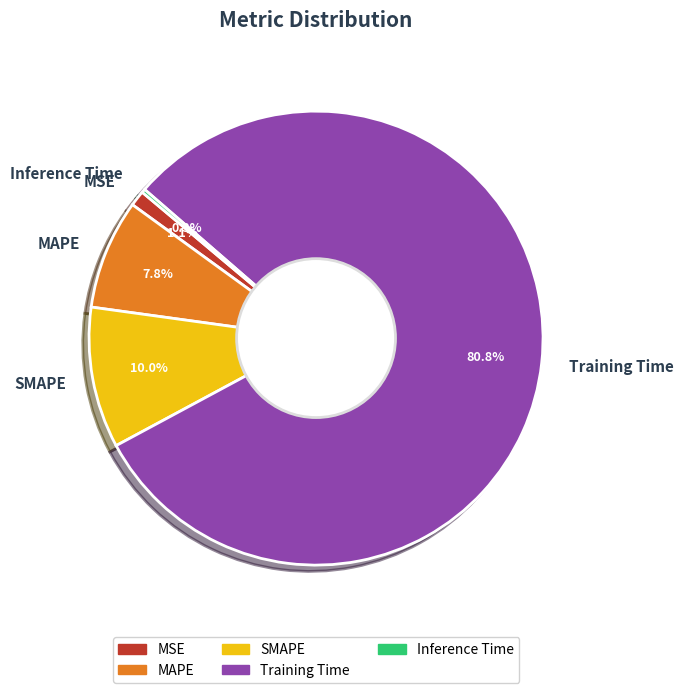

Which category has the biggest portion of the pie?

Training Time